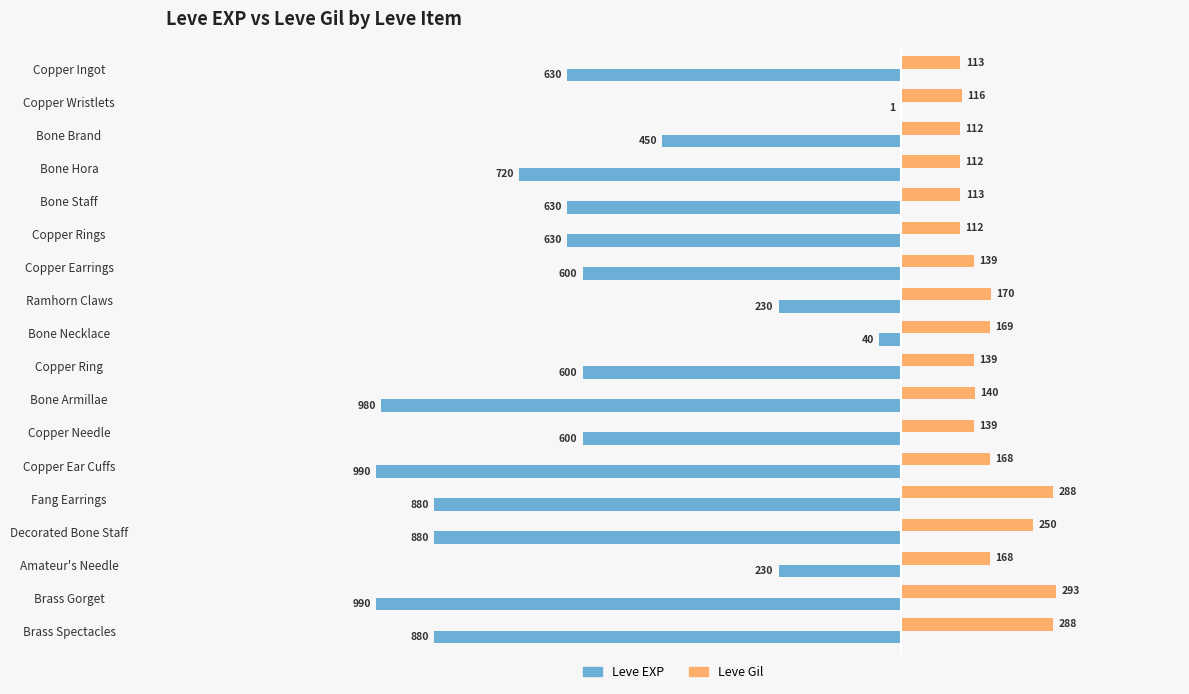

Is it true that Leve Gil equals 293 at Brass Gorget?

True